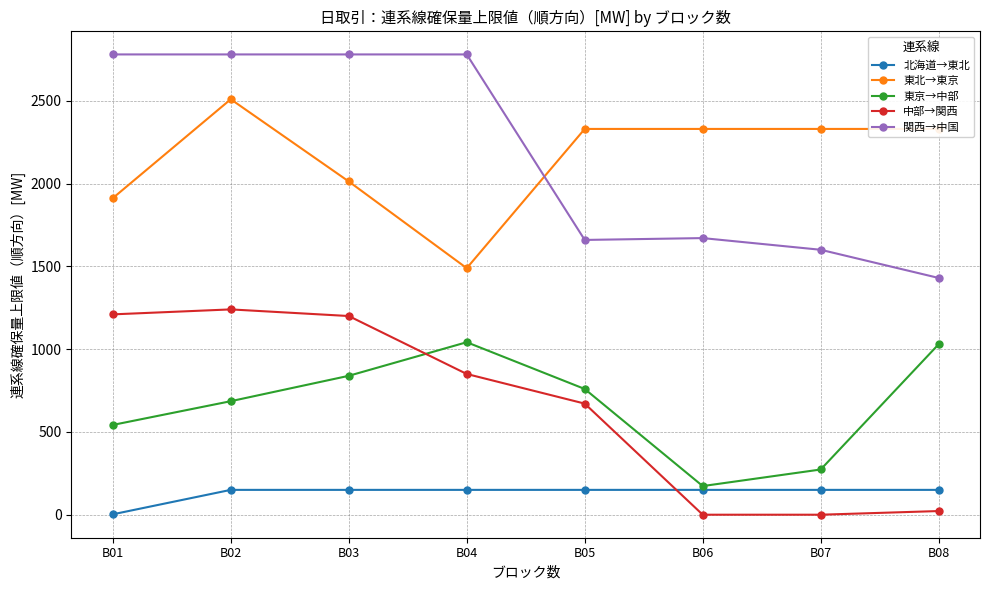

Read the 関西→中国 value at B01.

2780.0